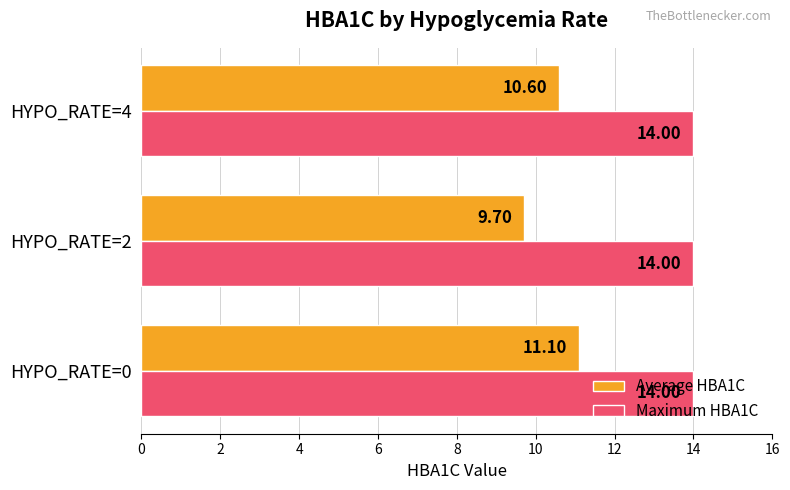

What is the maximum value shown in the chart?

14.0